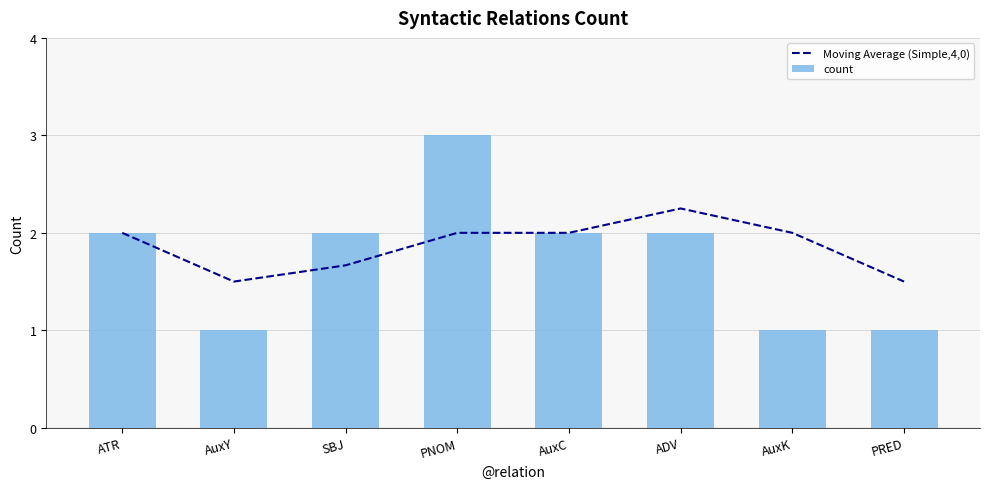

What is the approximate value of Moving Average (Simple,4,0) at SBJ?

1.7